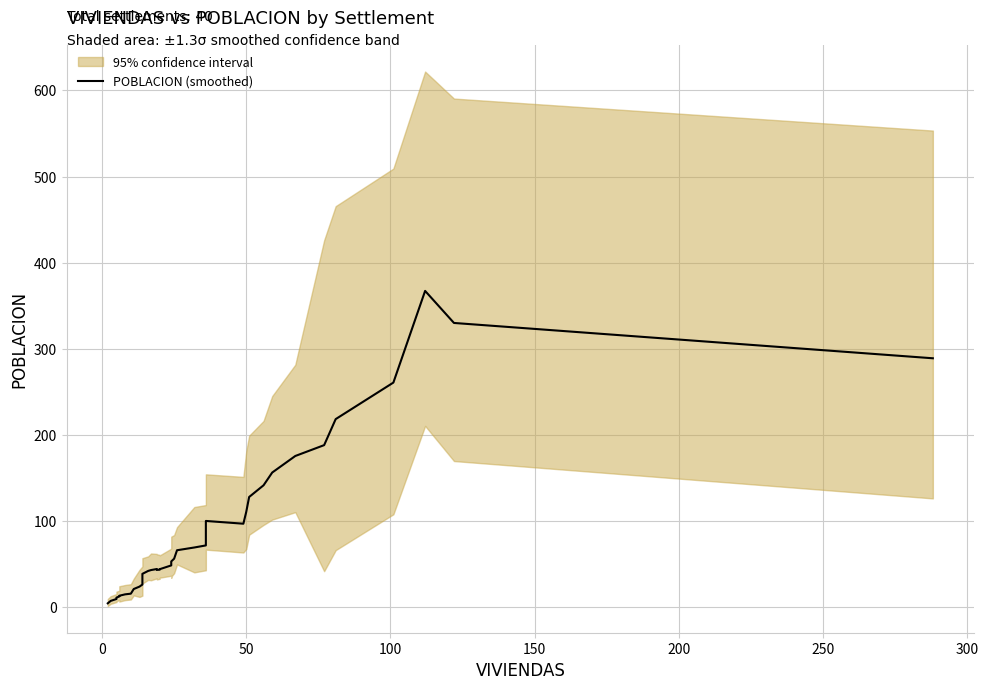

What is the value of the 8th point from the left?

16.0